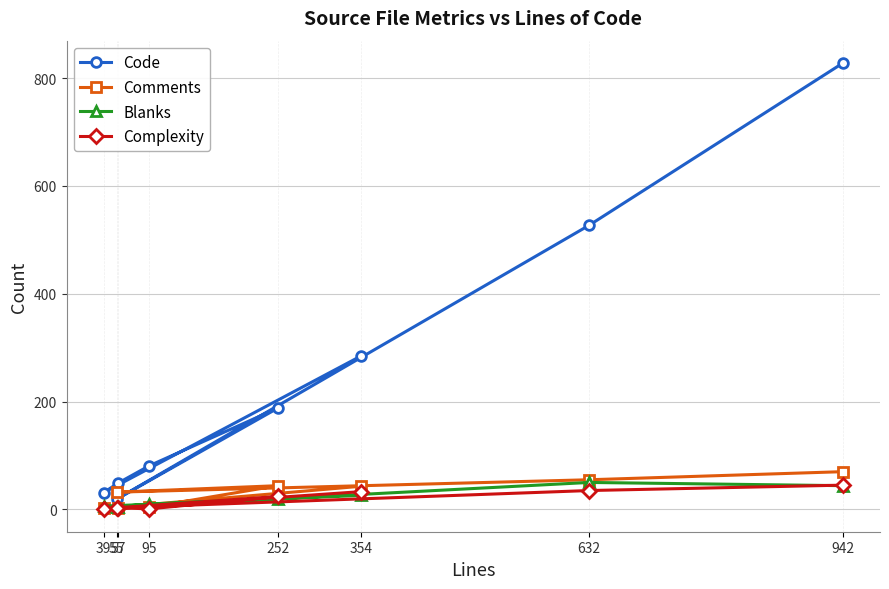

Where is the first local maximum for Code?

252